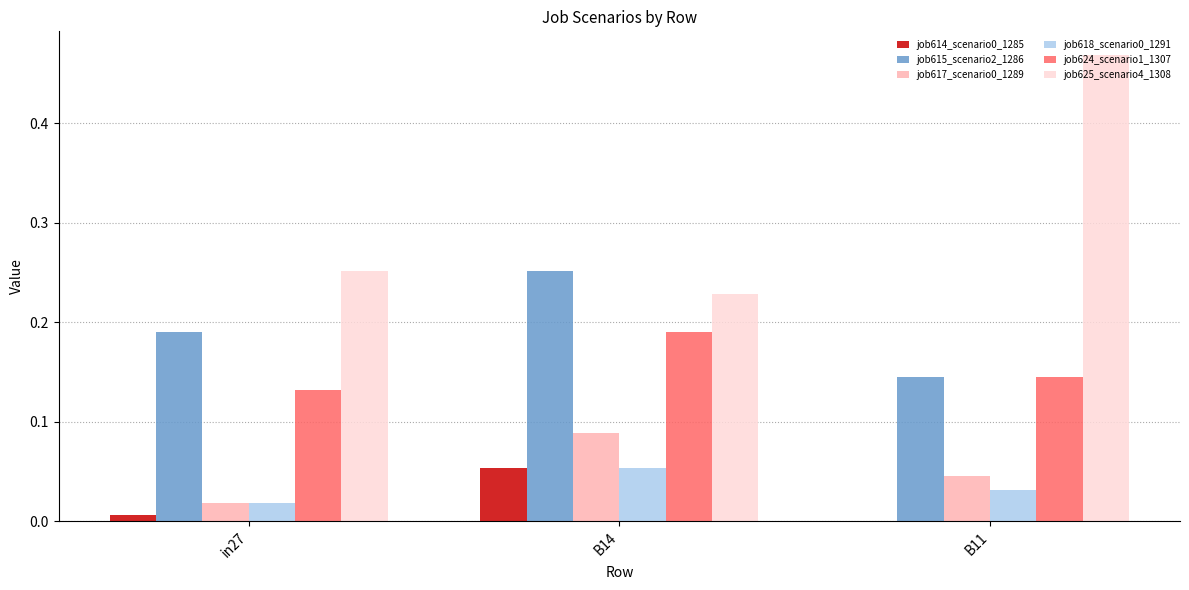

Is the value of job624_scenario1_1307 at in27 greater than the value of job614_scenario0_1285 at B14?

Yes